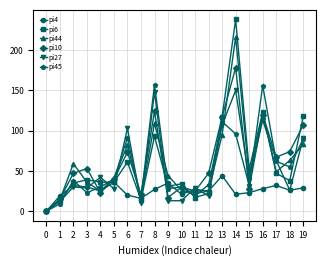

Which series ends up on top after the final intersection of pi6 and pi44?

pi6